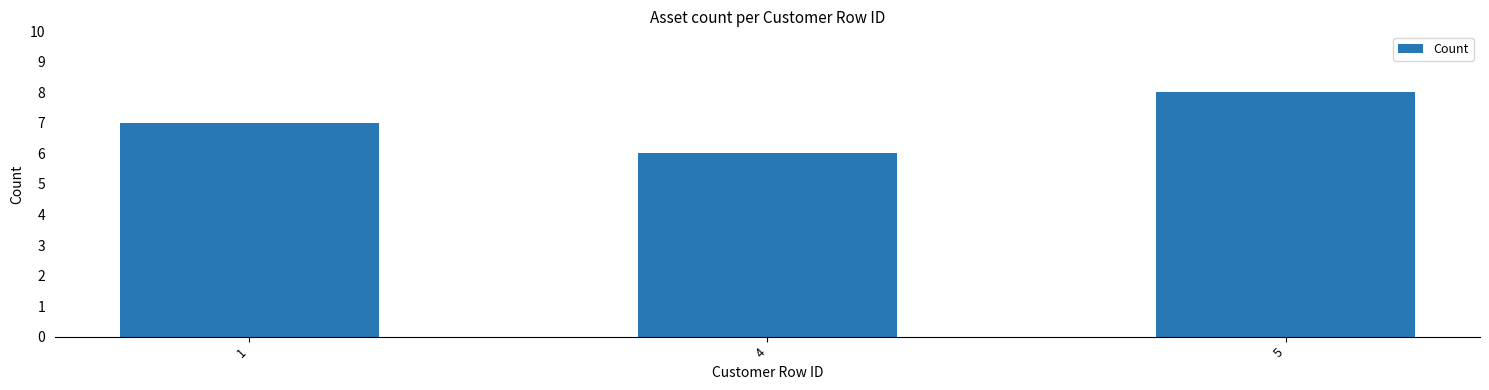

Reading left to right, transcribe all the data shown in this chart.

7	6	8